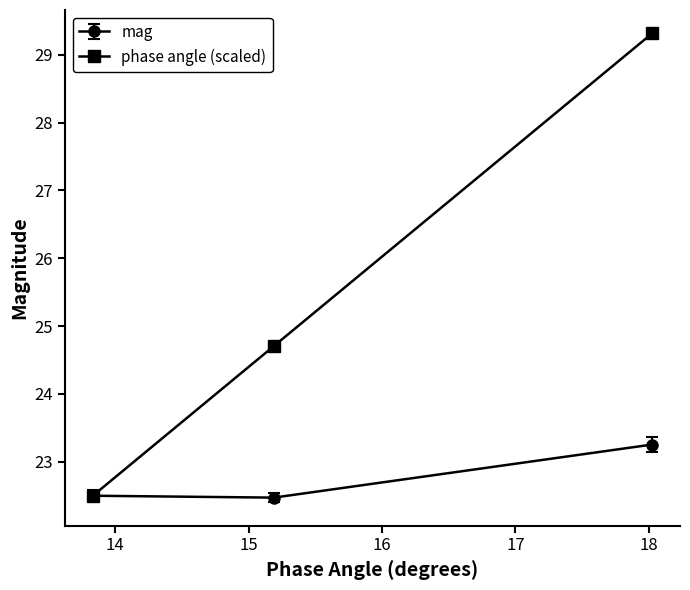

Reading left to right, list all the values displayed in this chart.

mag: 22.5	22.5	23.3
phase angle (scaled): 22.5	24.7	29.3